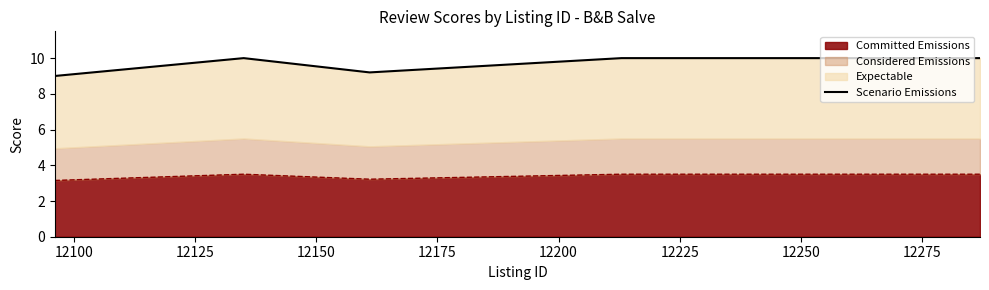

What is the value of the 4th point from the left?

10.0